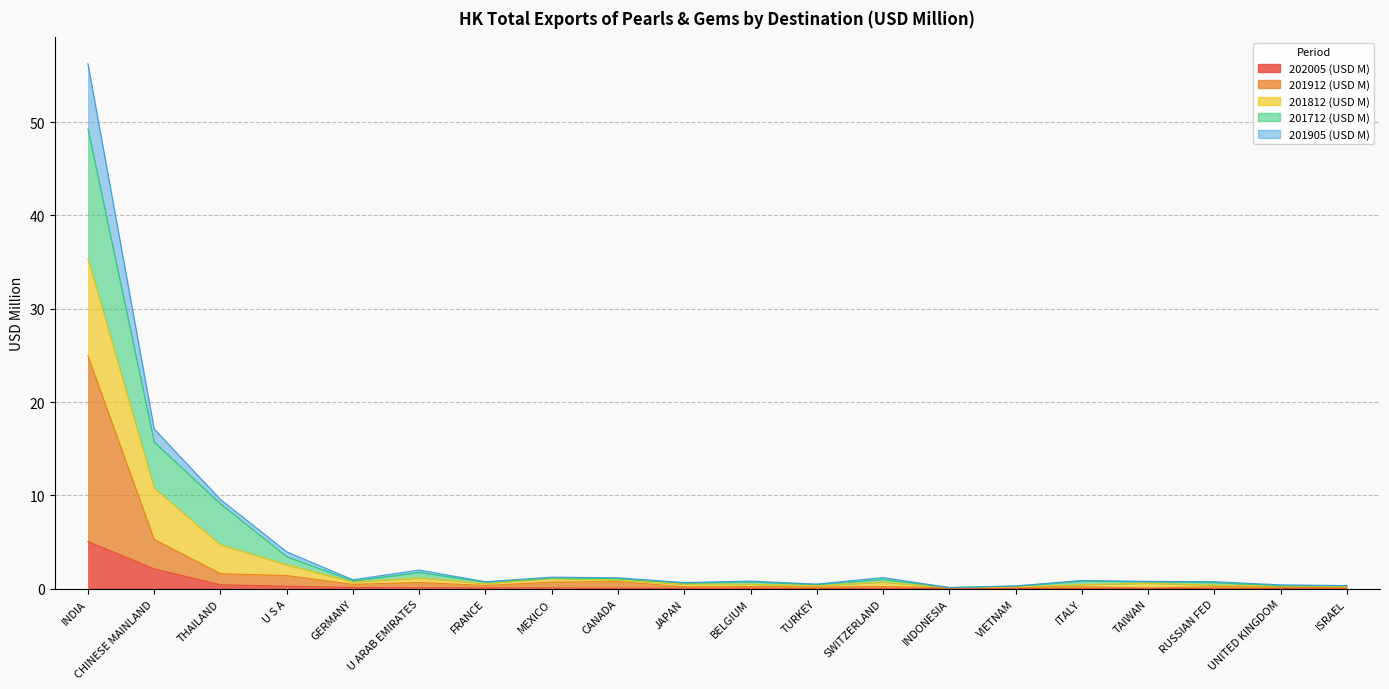

True or false: 201912 (USD M) and 201905 (USD M) cross at least once.

False